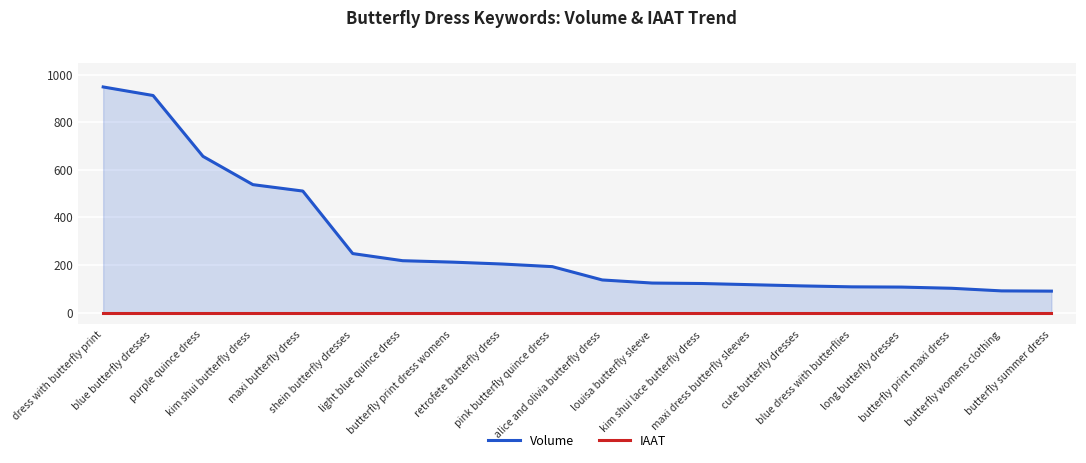

What are all the series names shown in the legend?

Volume, IAAT